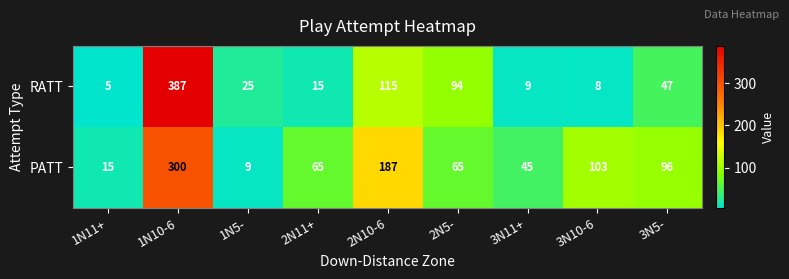

At how many categories does at least one series exceed 206?

1